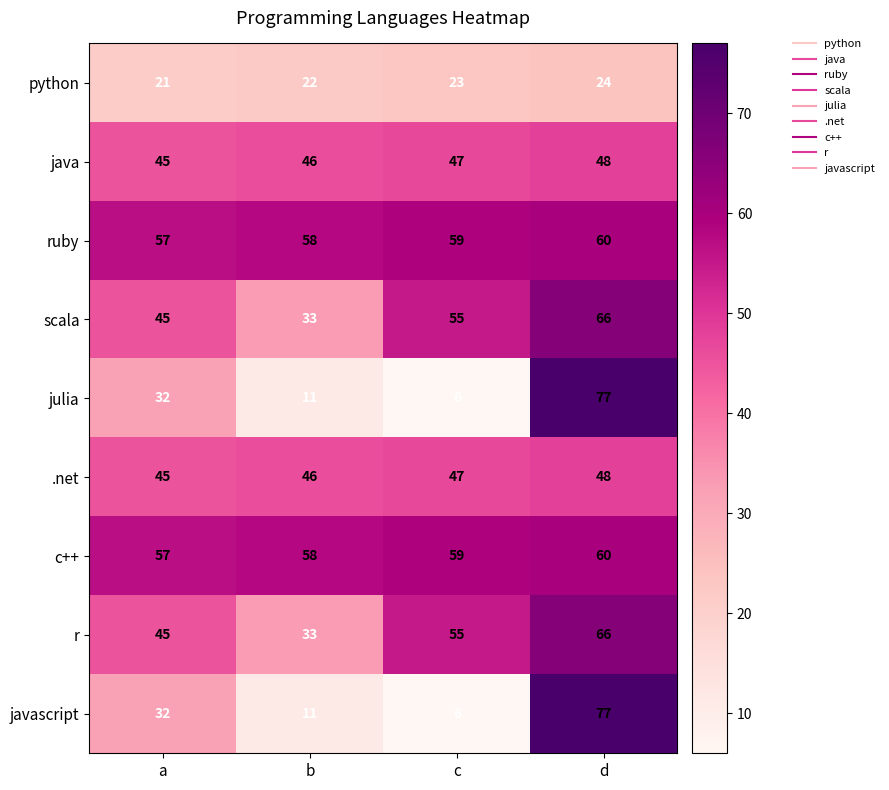

What is the difference between the maximum and minimum values in the scala series?

33